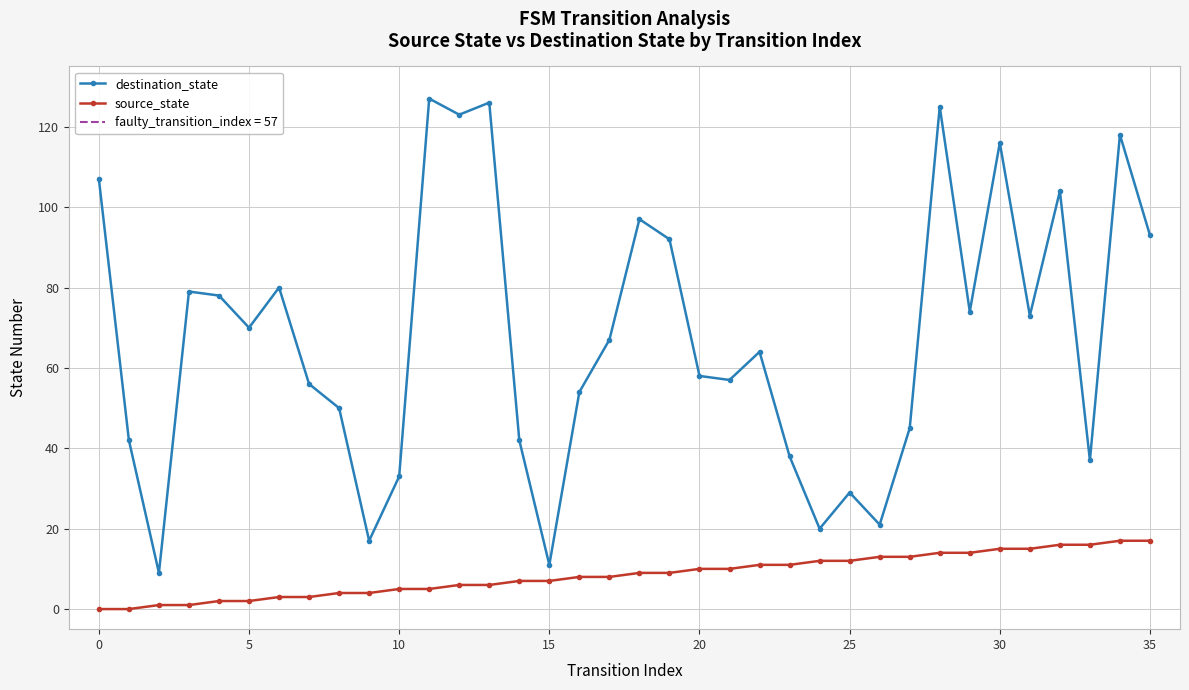

At which category is the sum across all series the highest?

28